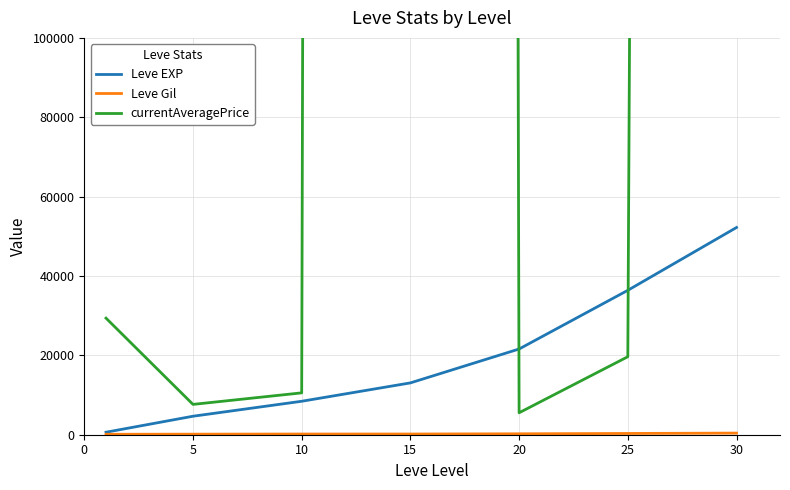

At which category does the chart reach its peak across all series?

15